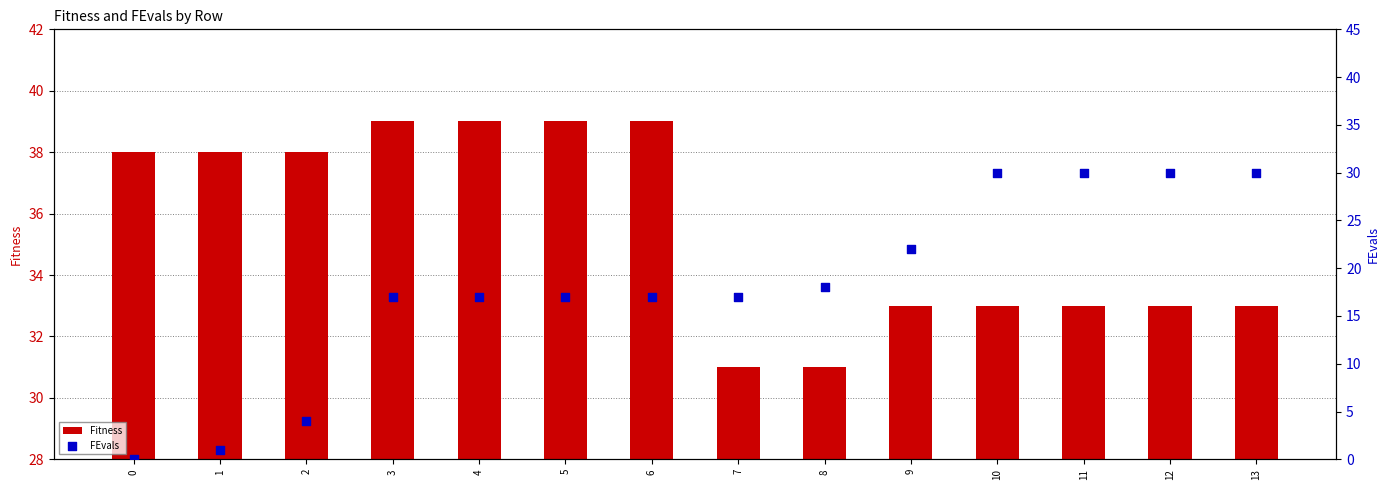

Is the value of Fitness at 10 greater than the value of FEvals at 1?

Yes